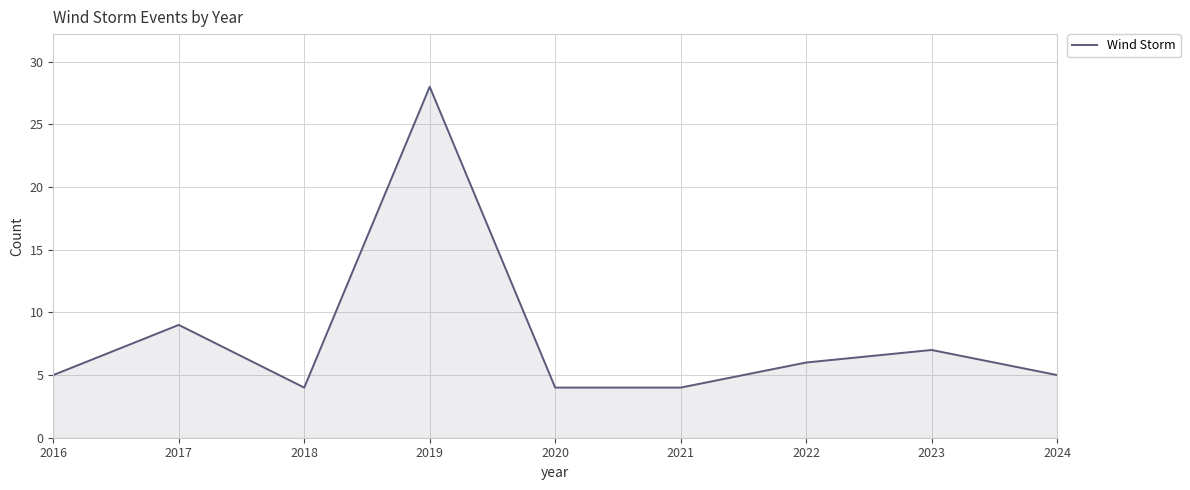

The chart shows a value of 3 at 2018. True or false?

False